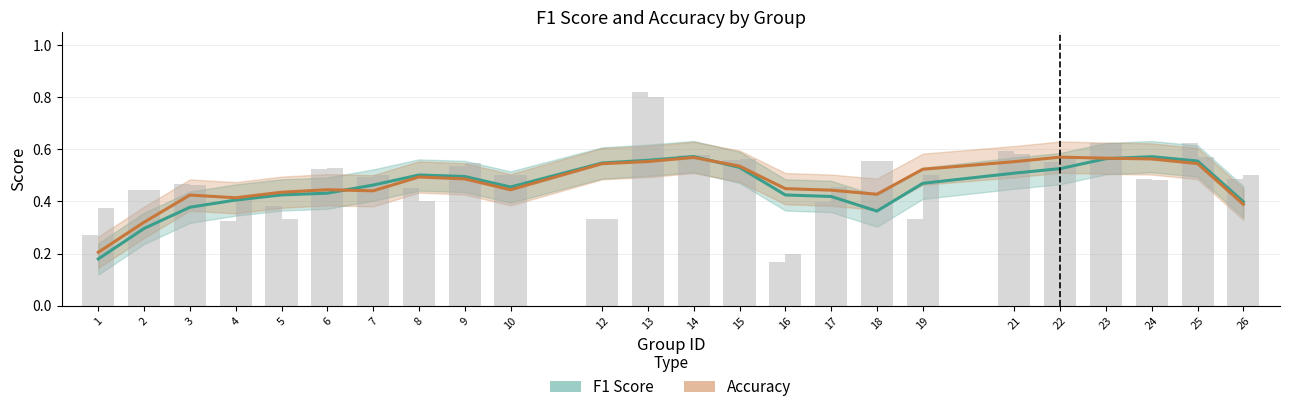

What are all the series names shown in the legend?

f1, accuracy